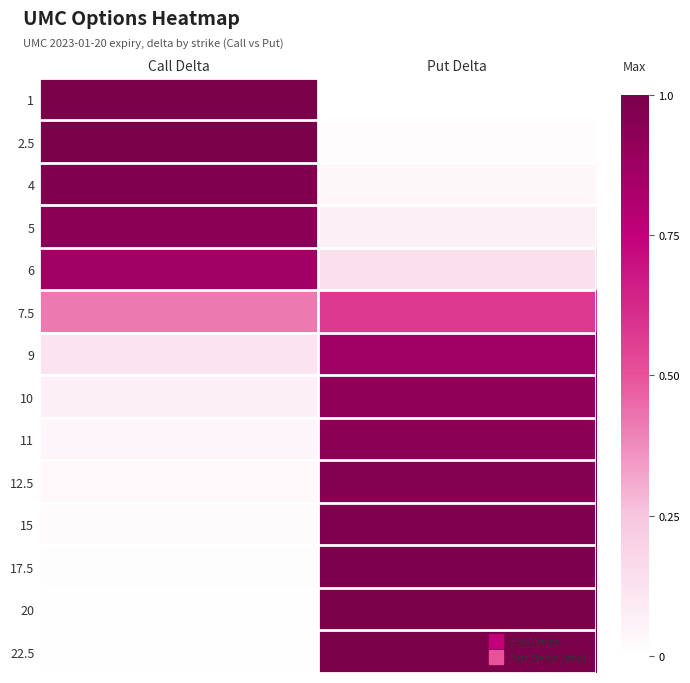

How many data points does each series have?

2